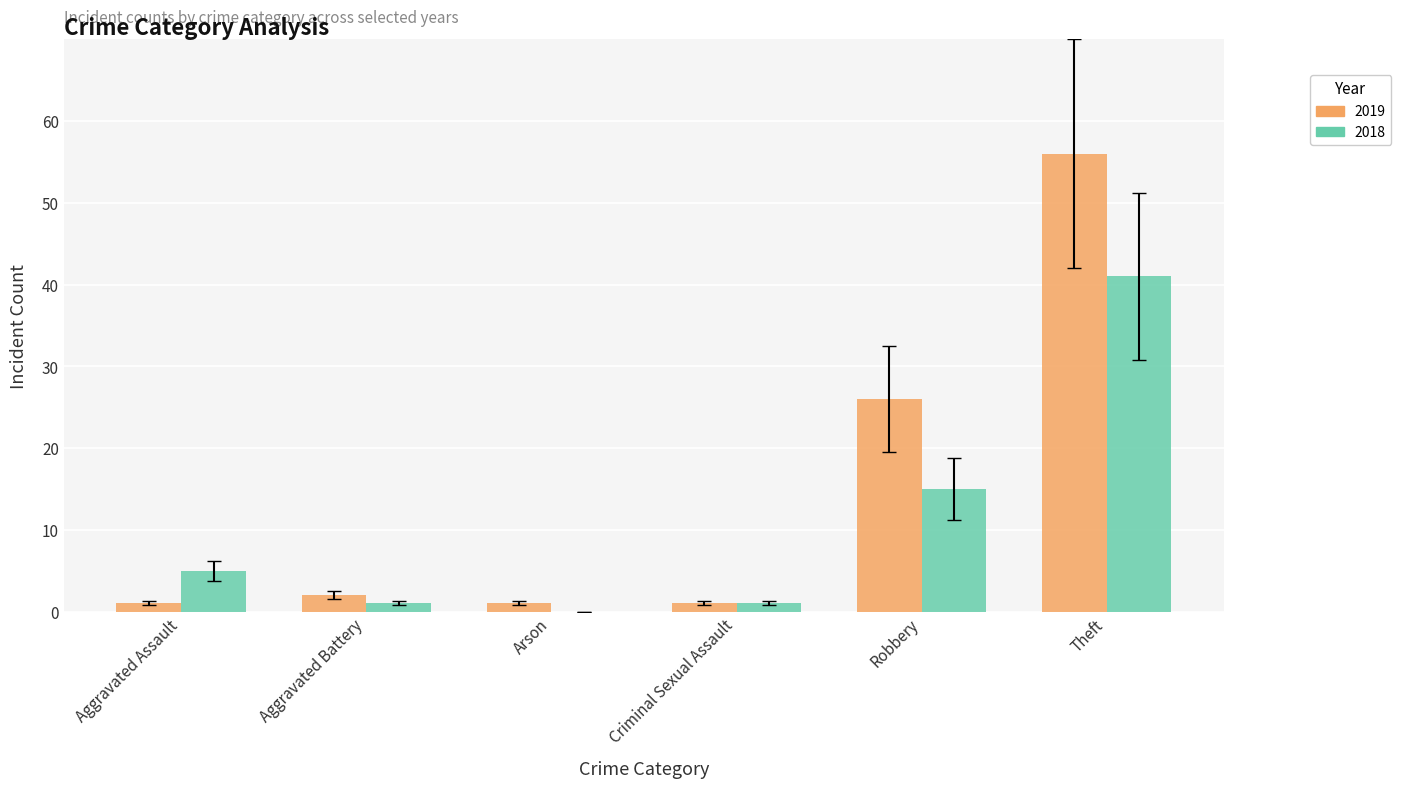

What is the spread (max minus min) of values at Arson?

1